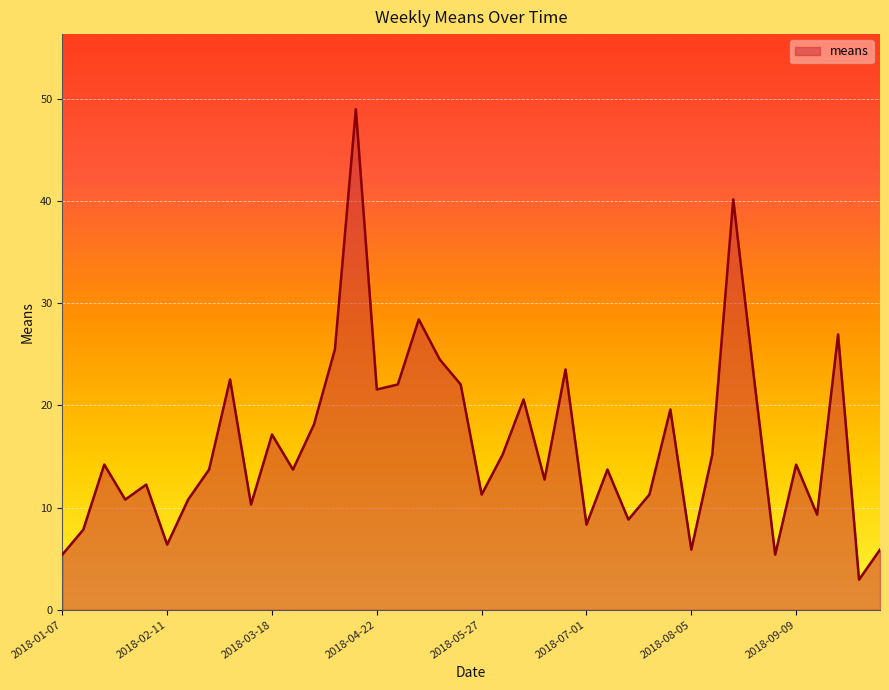

What is the difference between the maximum and minimum values?

46.1